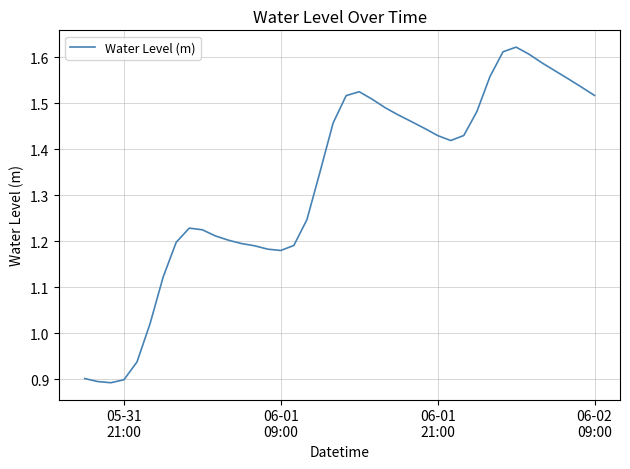

What is the difference between the maximum and minimum values?

0.7